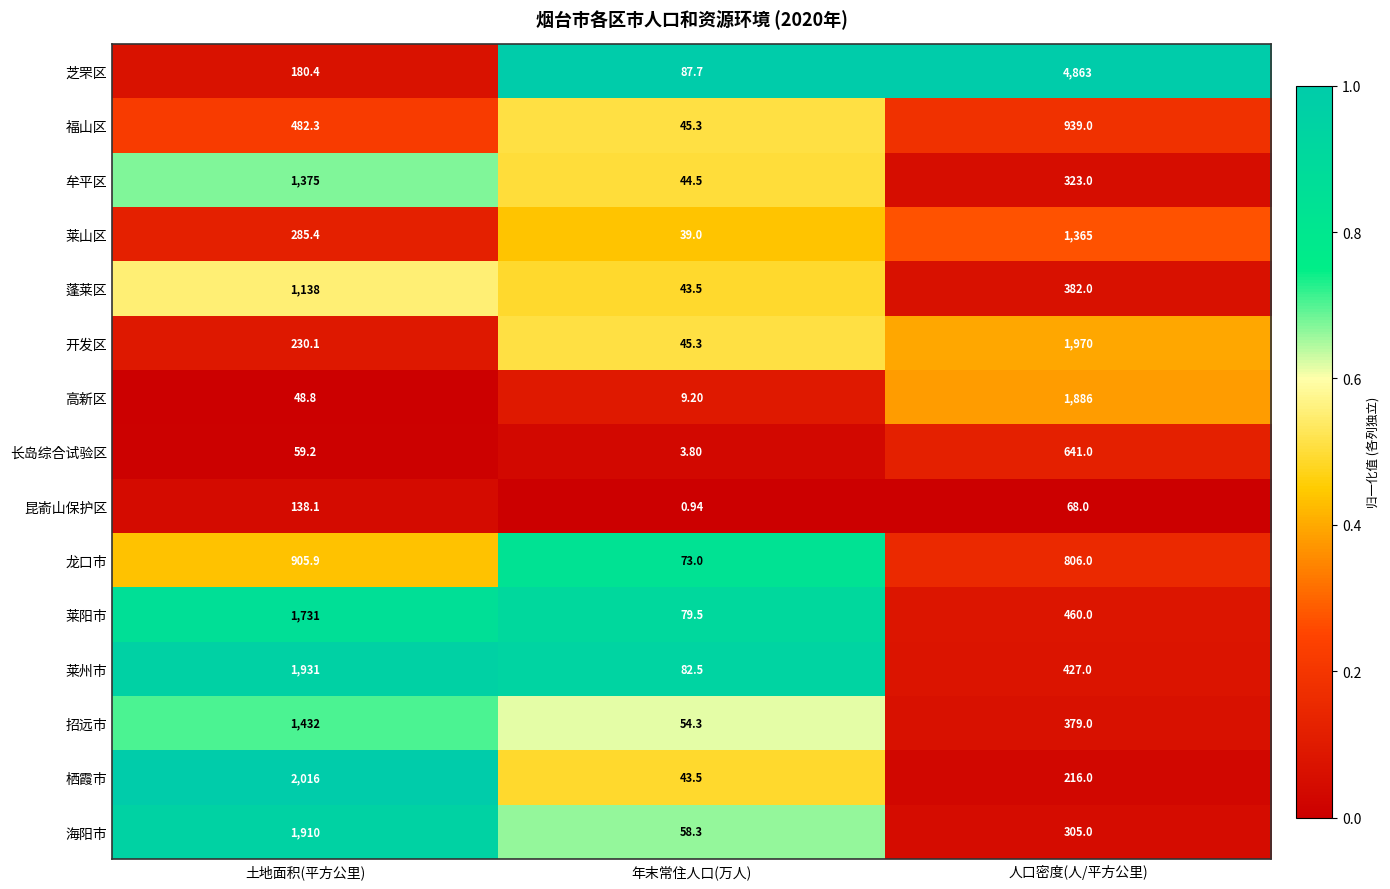

At which label is 招远市 closest to 743?

人口密度(人/平方公里)